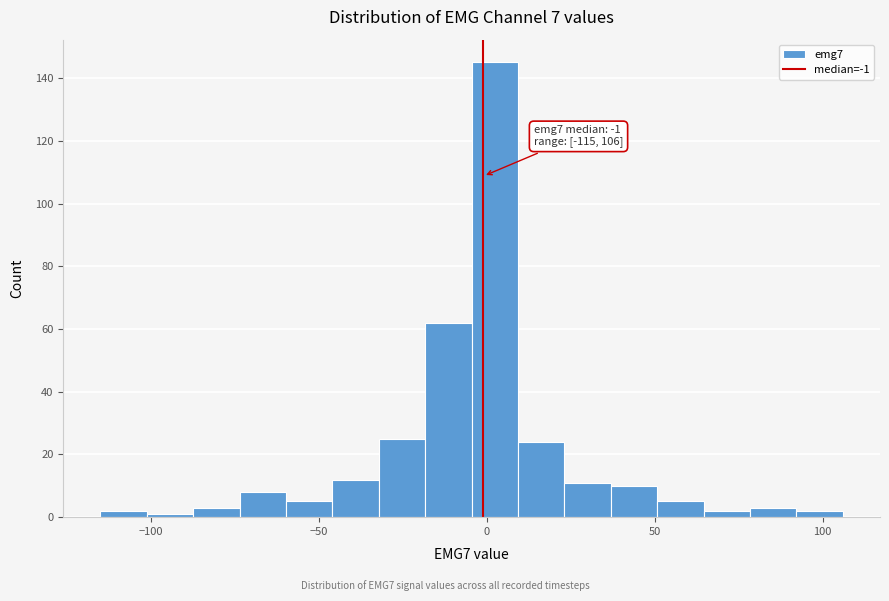

Read against the x-axis, roughly where is the centre of the tallest bar?

0